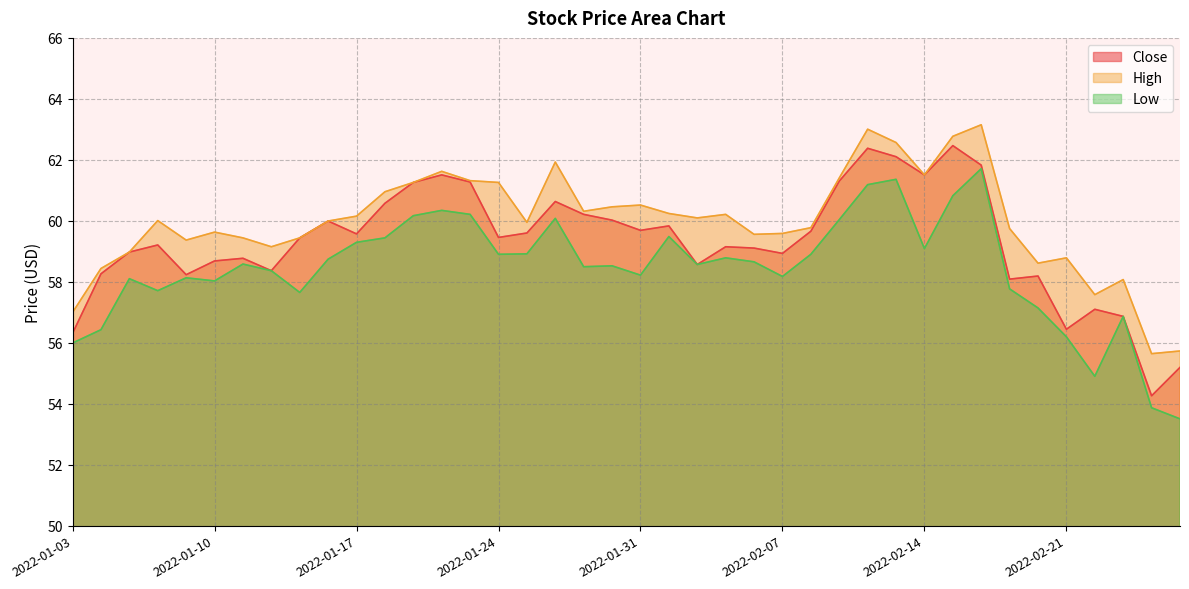

What is the lowest value of the High series?

55.6